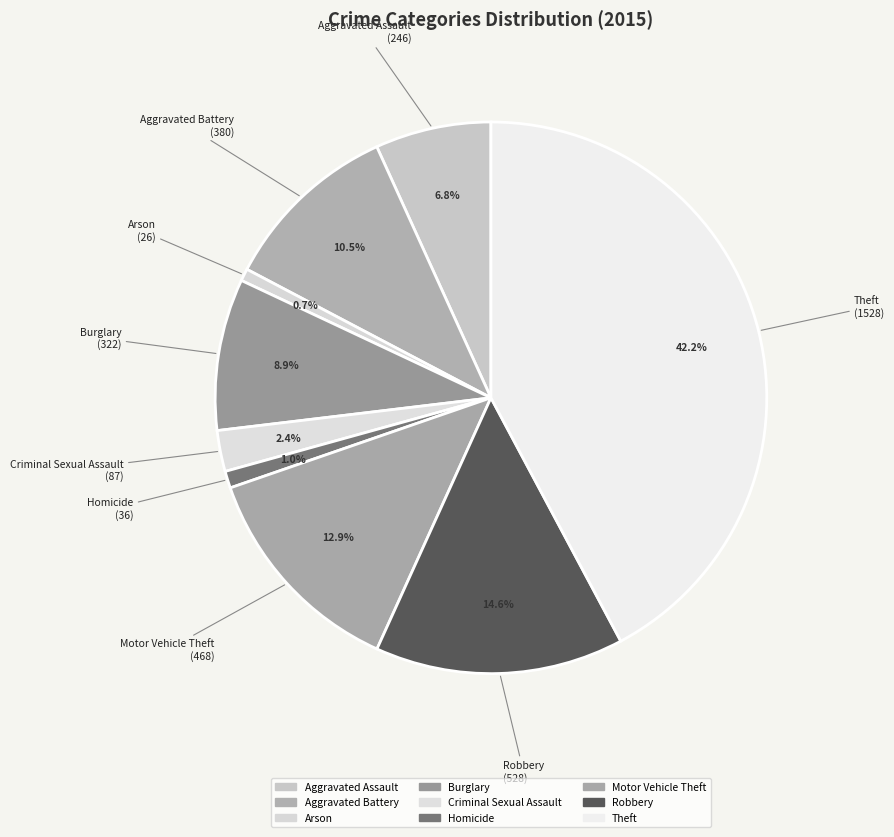

Is it true that Motor Vehicle Theft is 5% of the pie?

False